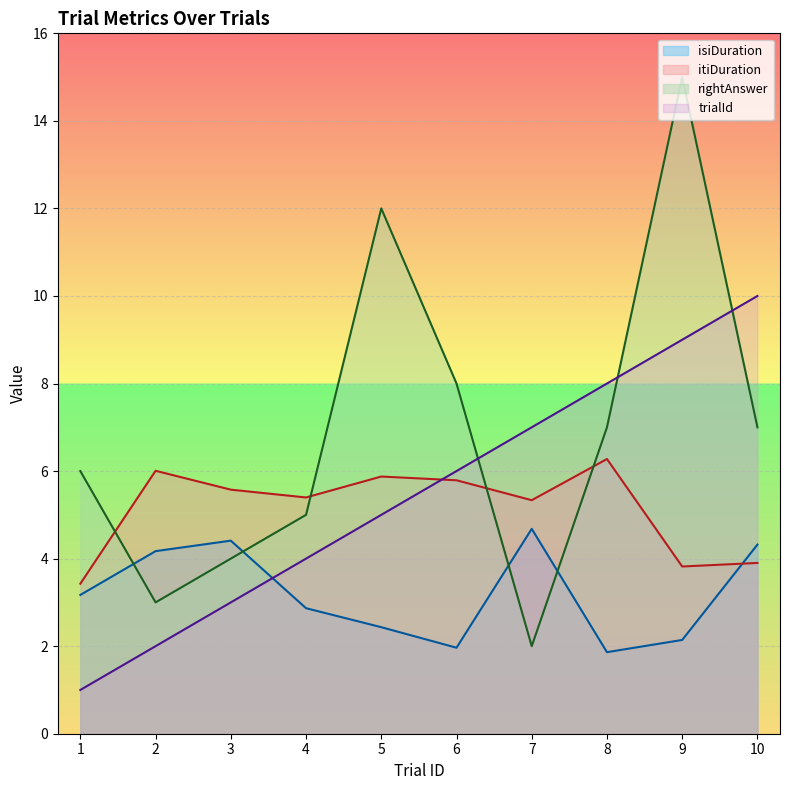

Is the value of itiDuration at 1 greater than the value of isiDuration at 9?

Yes